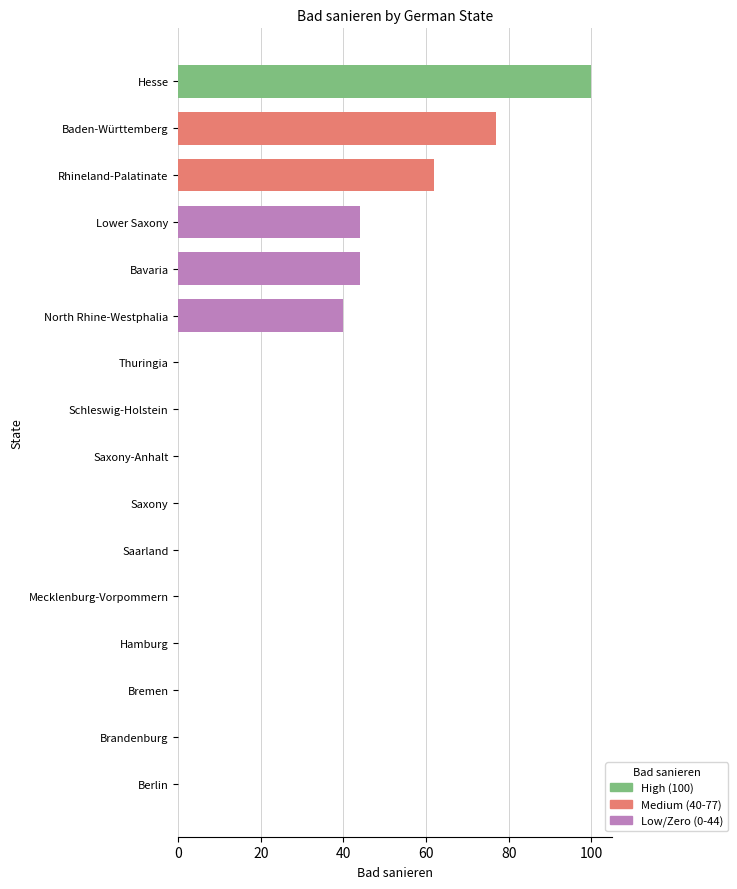

Which has a higher value, Bavaria or Hamburg?

Bavaria